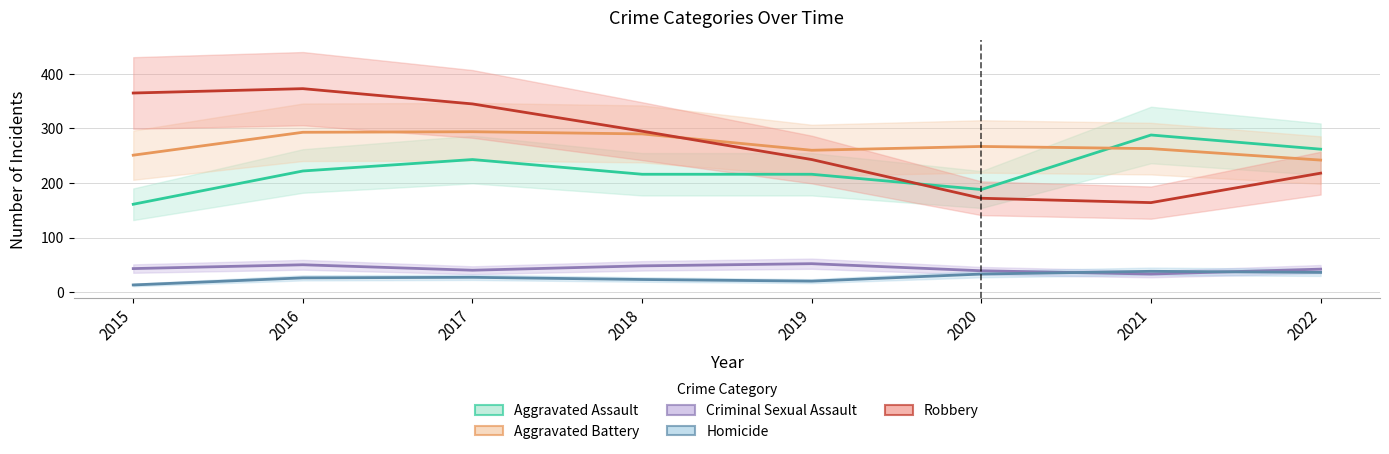

What is the maximum value for Robbery?

373